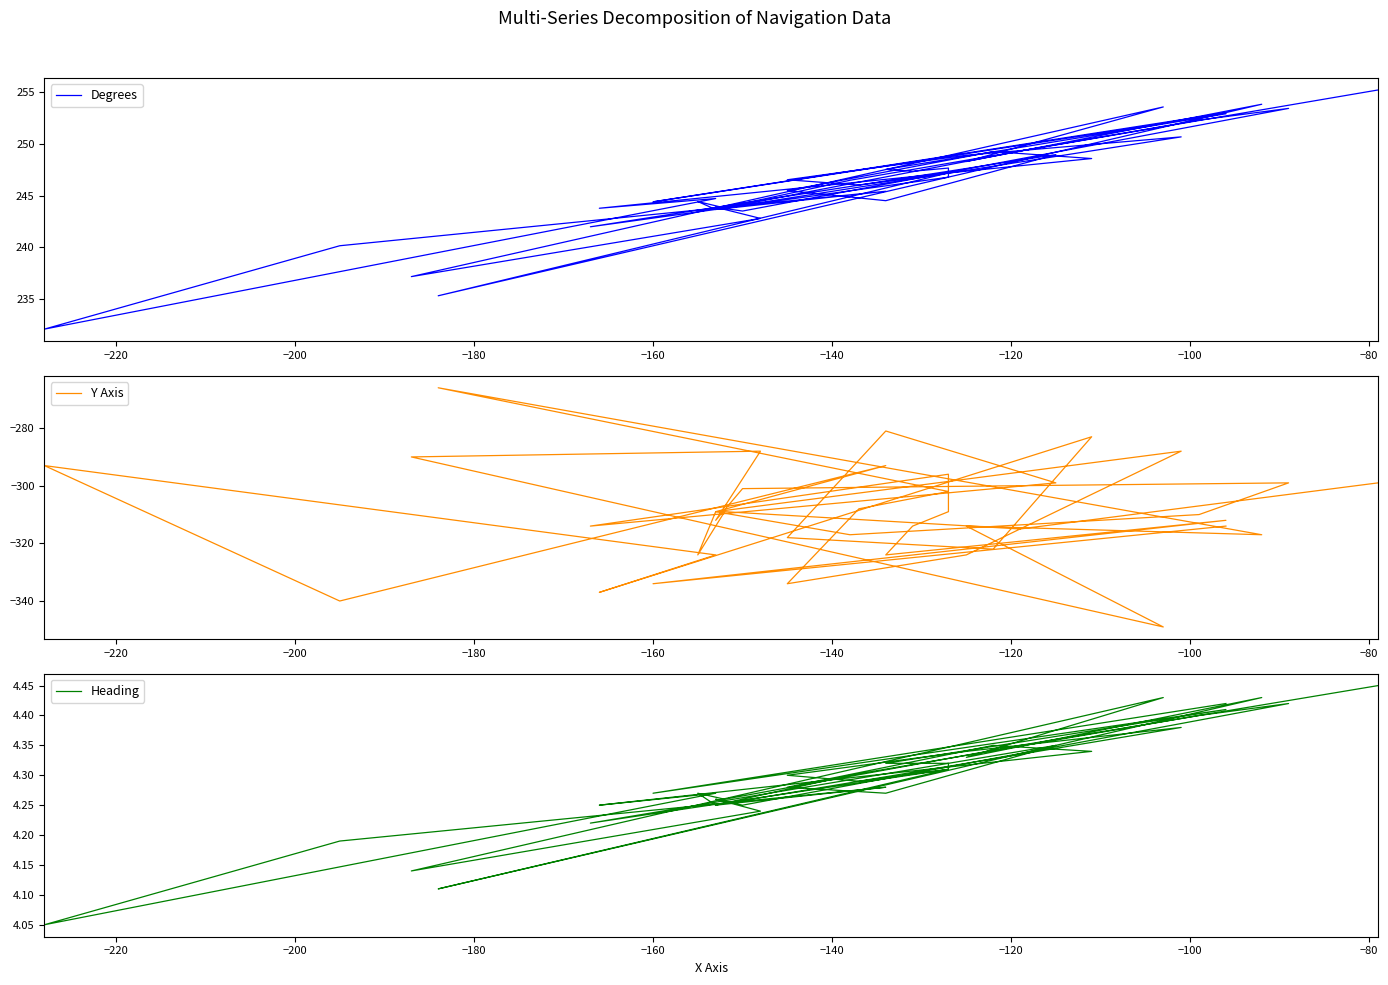

What is the difference between the maximum and second lowest values in the Y Axis series?

74.0